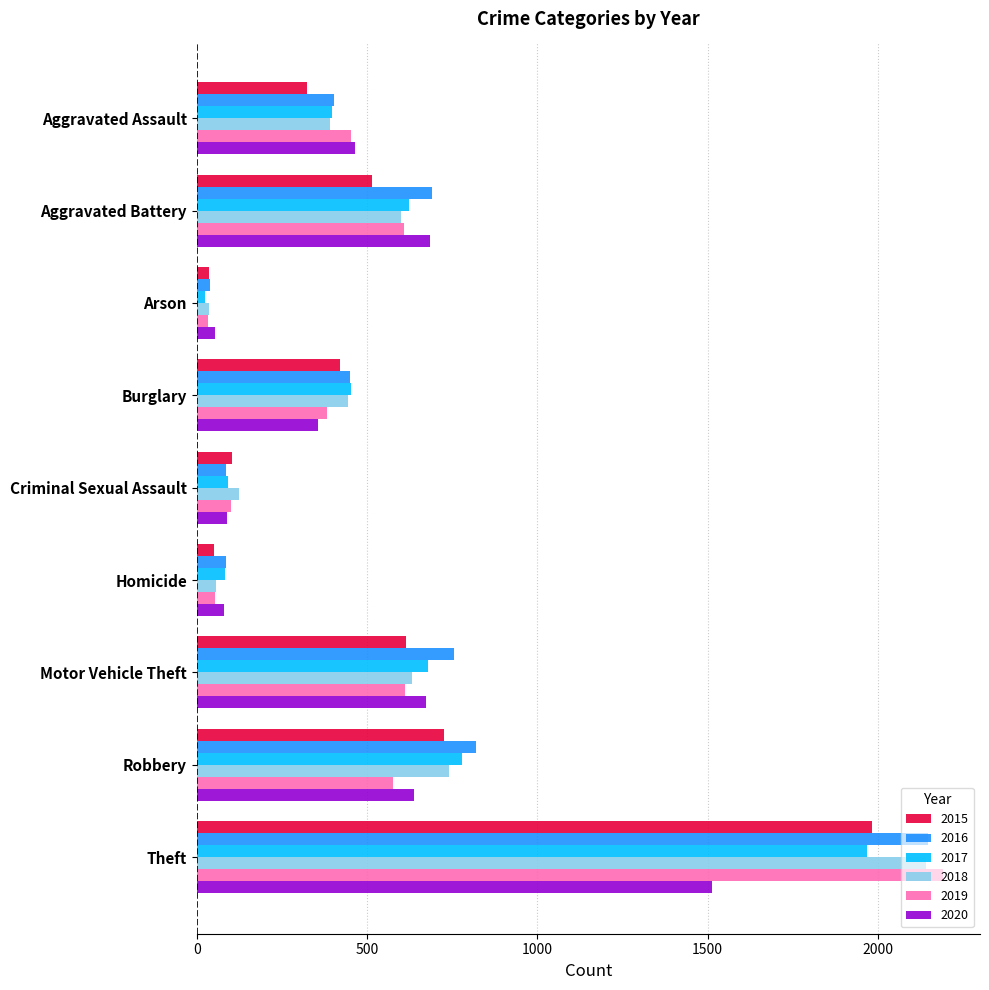

What is the approximate value of 2016 at Burglary, to the nearest 50?

450